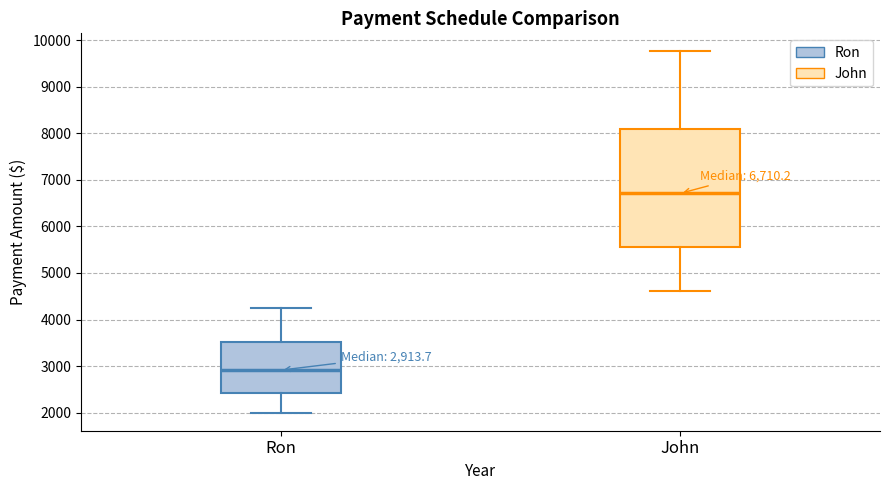

Which box's median line is the highest?

John